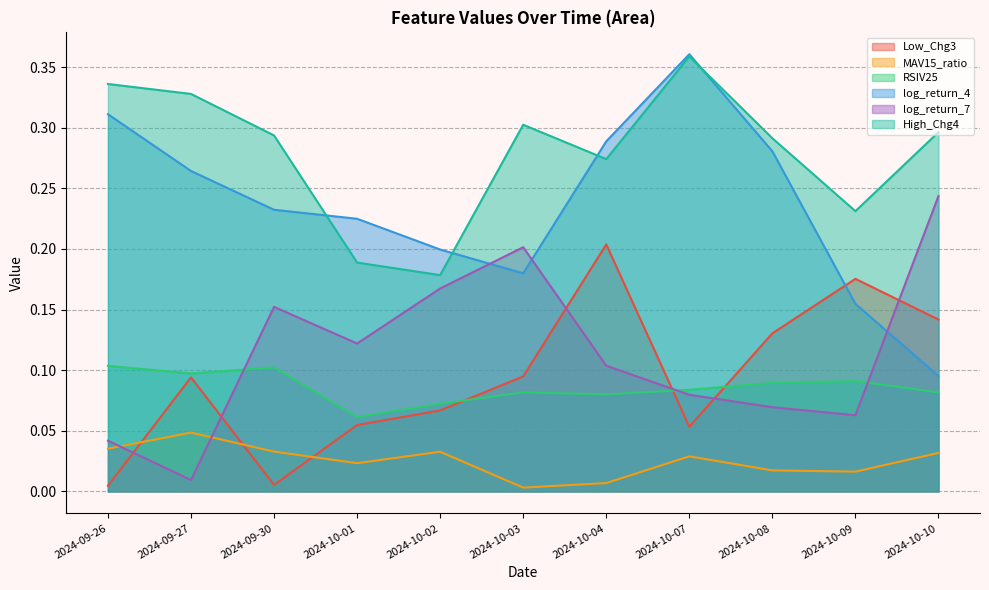

At which category is the sum across all series the highest?

2024-10-07